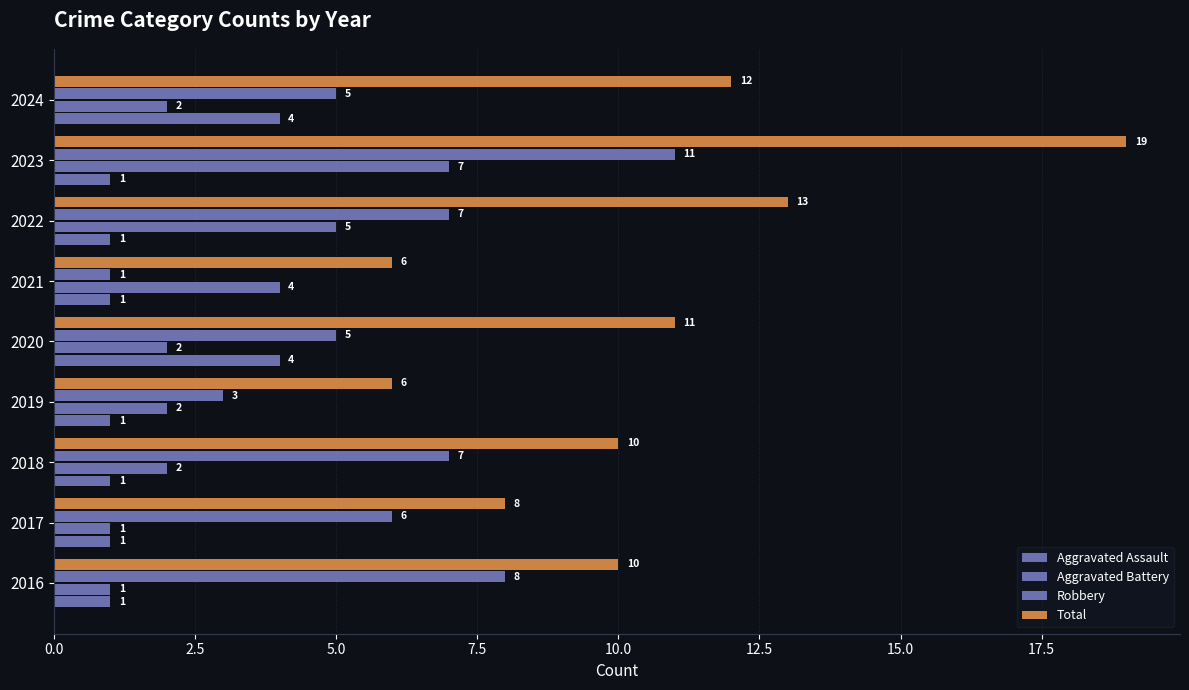

Count the number of categories in the chart.

9